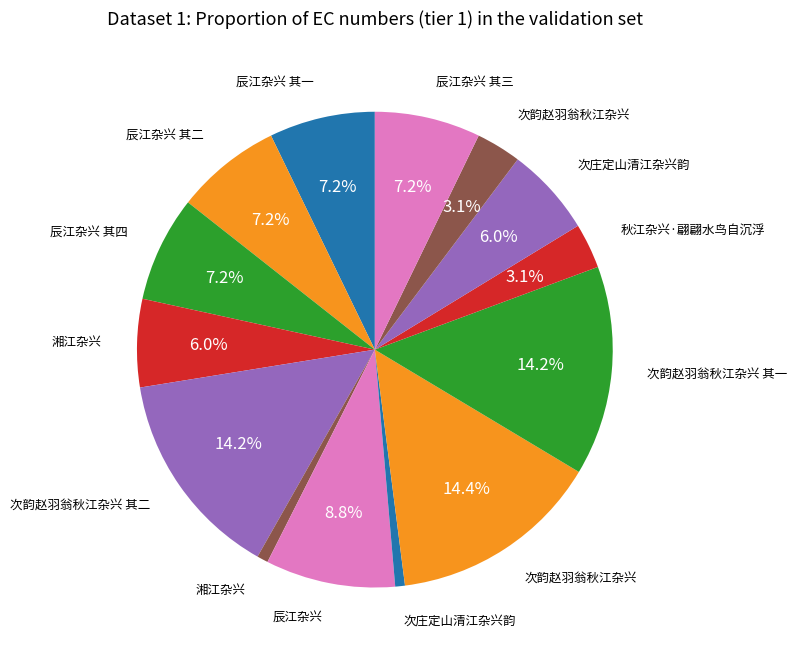

To the nearest percent, what is the difference between the largest and smallest slice percentages?

14%